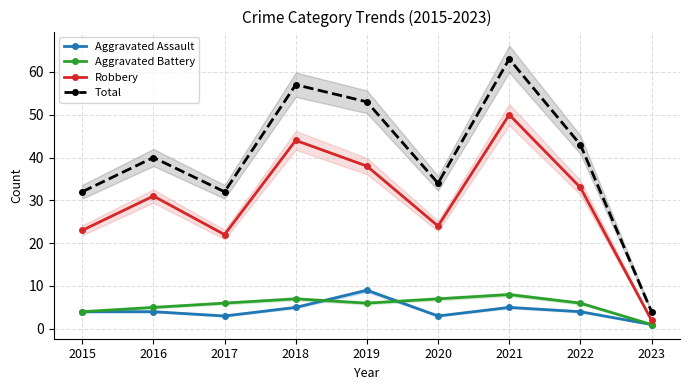

Is the value of Robbery at 2016 greater than the value of Aggravated Assault at 2015?

Yes